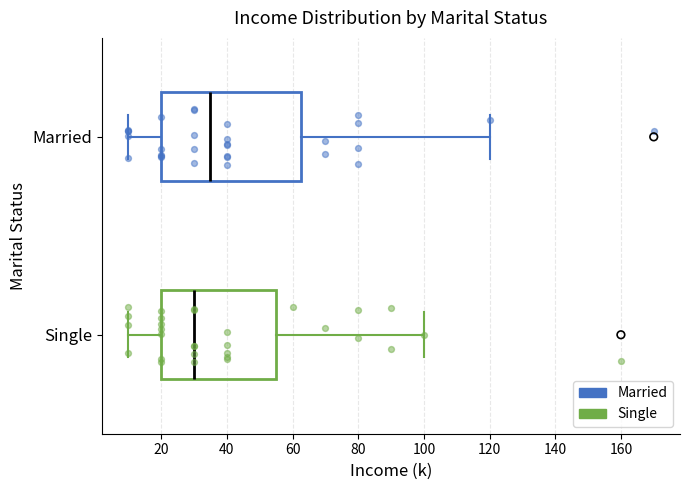

Reading bottom to top, transcribe this box plot: for each box, give where its median line is, the range the box spans, and where its two whiskers end, as read against the x-axis. The values are not printed on the chart, so give them approximately, as read against the axis.

Single: median 30, box 20 to 56, whiskers 10 to 100
Married: median 36, box 20 to 62, whiskers 10 to 120